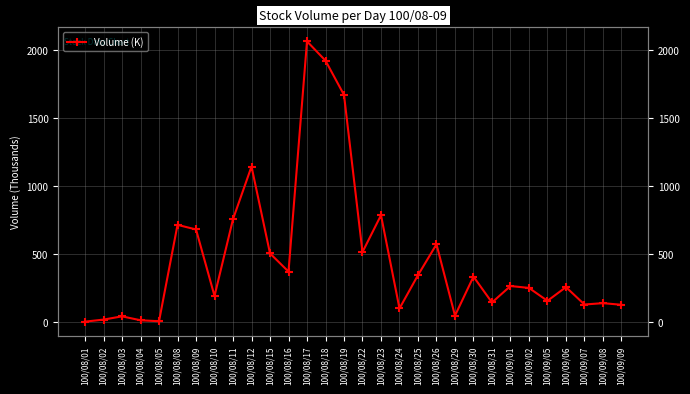

What is the difference between the second highest and second lowest values?

1917